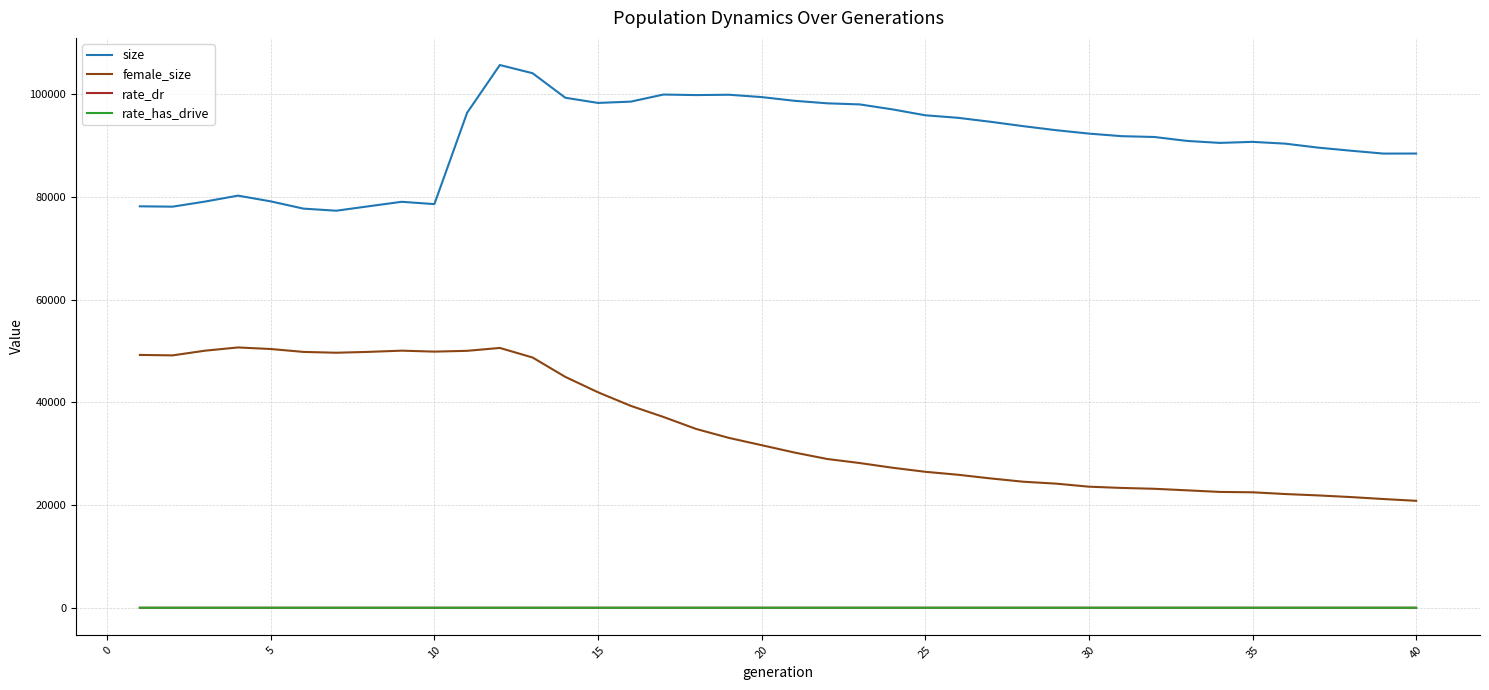

True or false: rate_dr and size intersect in this chart.

False